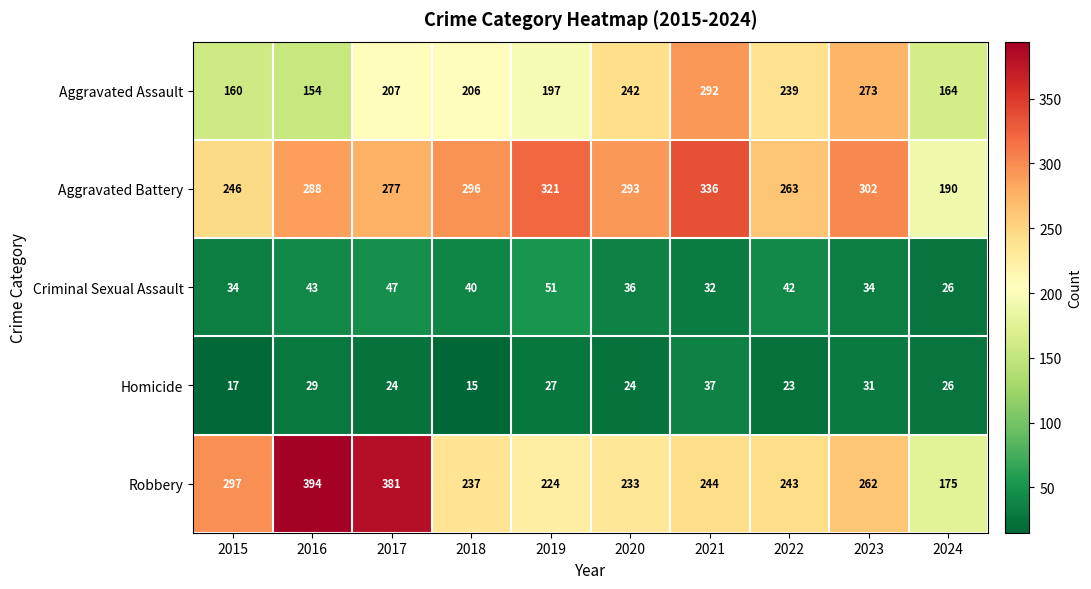

What is the greatest value displayed?

394